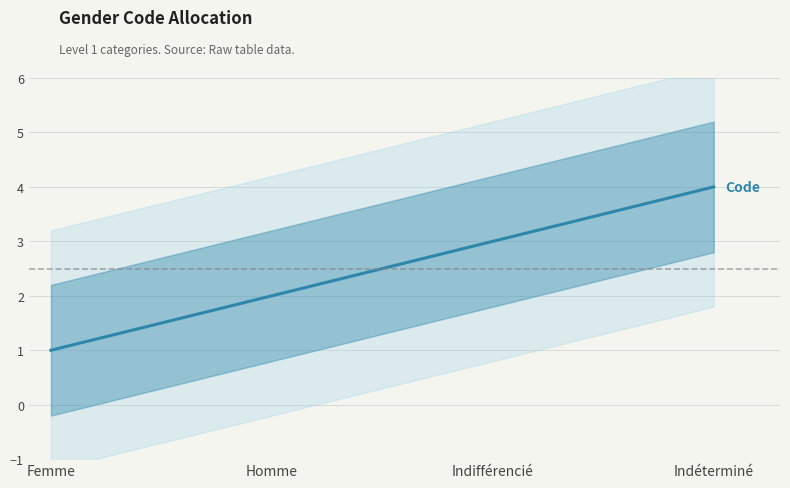

The chart shows a value of 3 at Indifférencié. True or false?

True